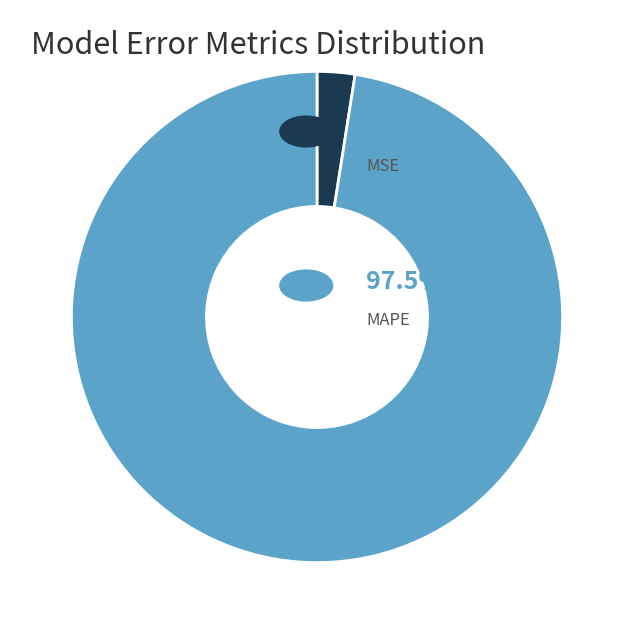

Is there any slice that represents more than half of the pie?

Yes